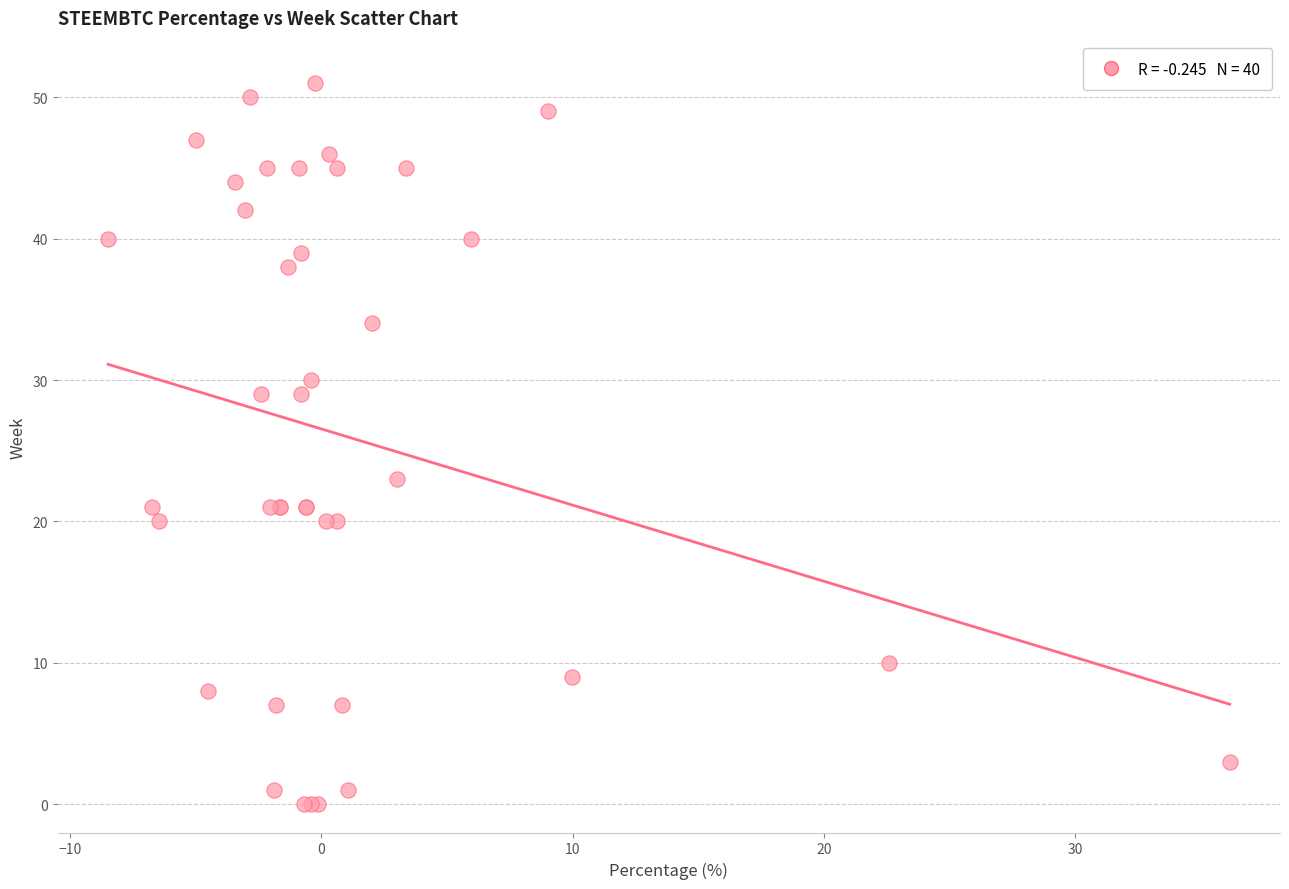

What Y value in the scatter plot is closest to 25?

23